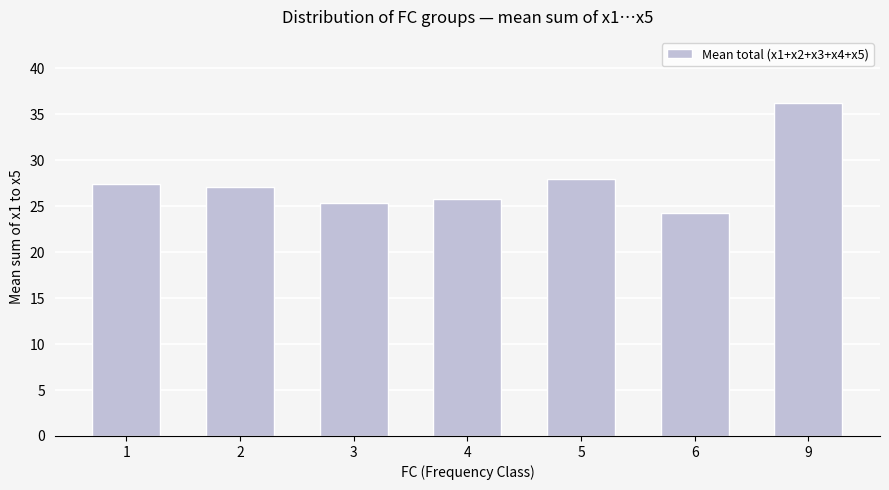

What is the sum of the values at 6 and 2?

51.4